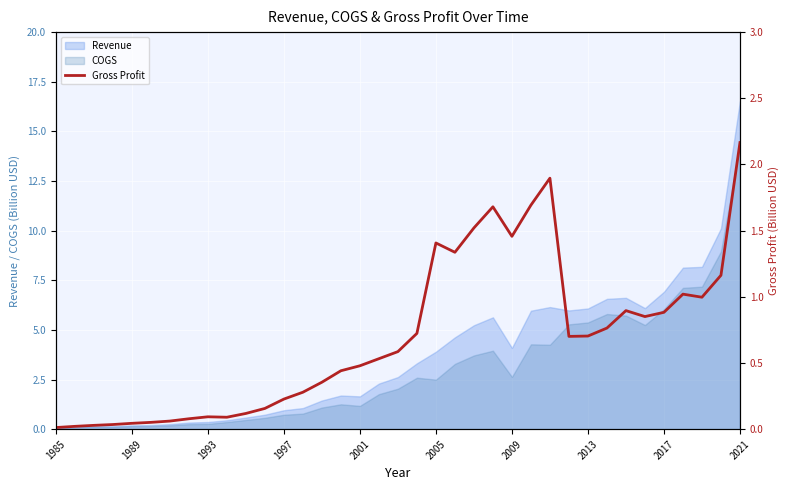

How many lines are shown in the chart?

1